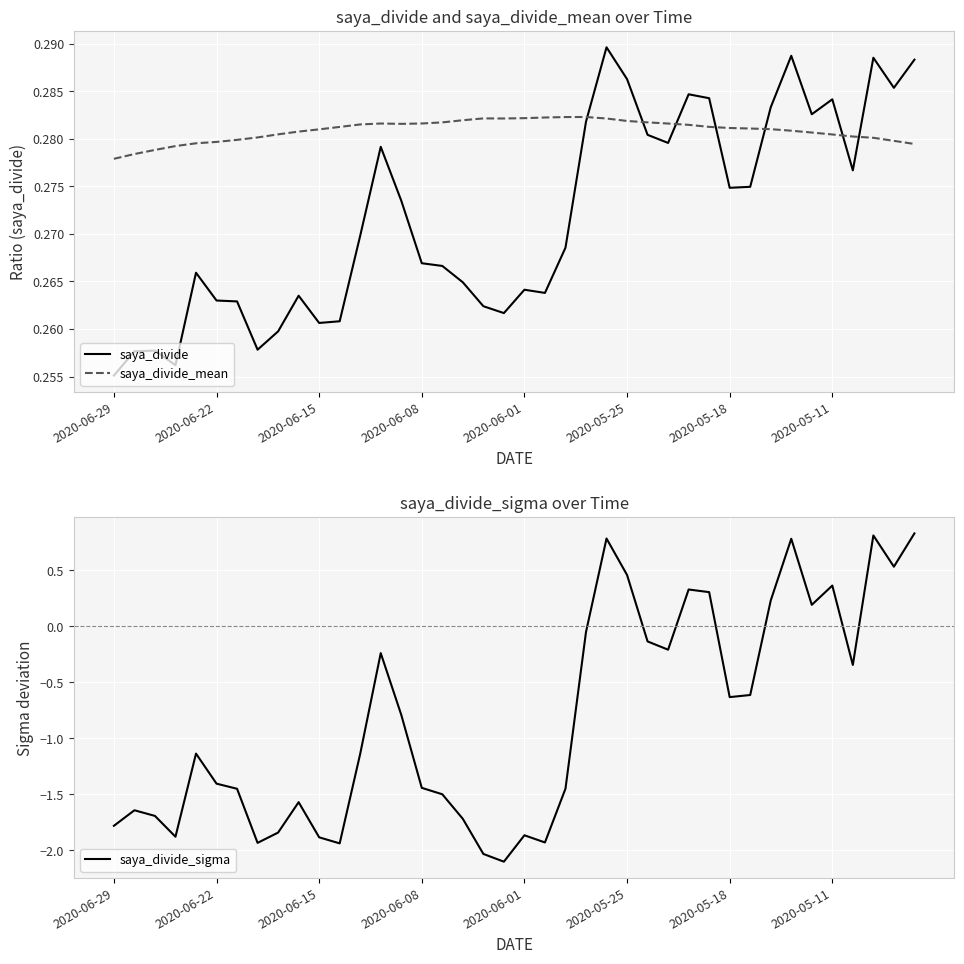

Count the saya_divide values in the range 0 to 1.

40